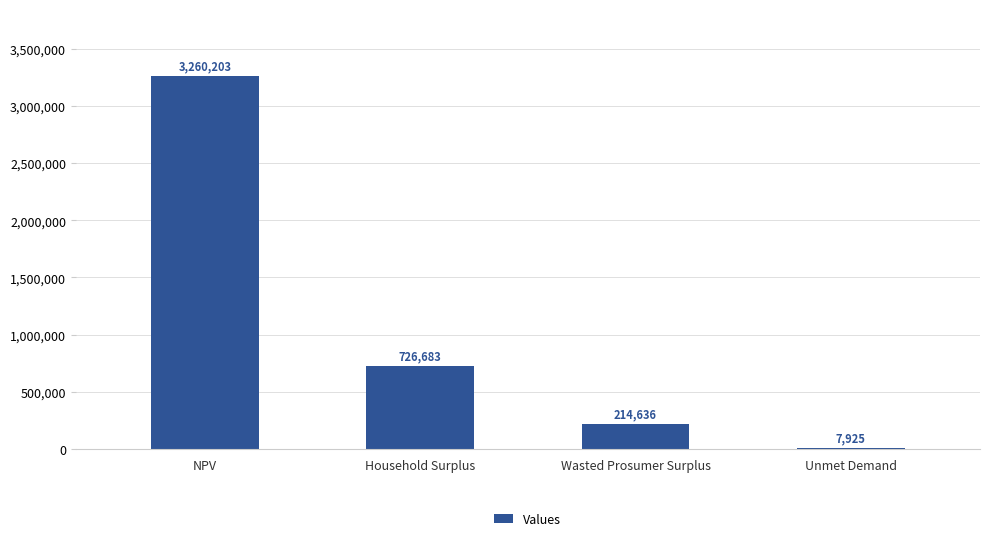

Between Household Surplus and Unmet Demand, which is larger?

Household Surplus